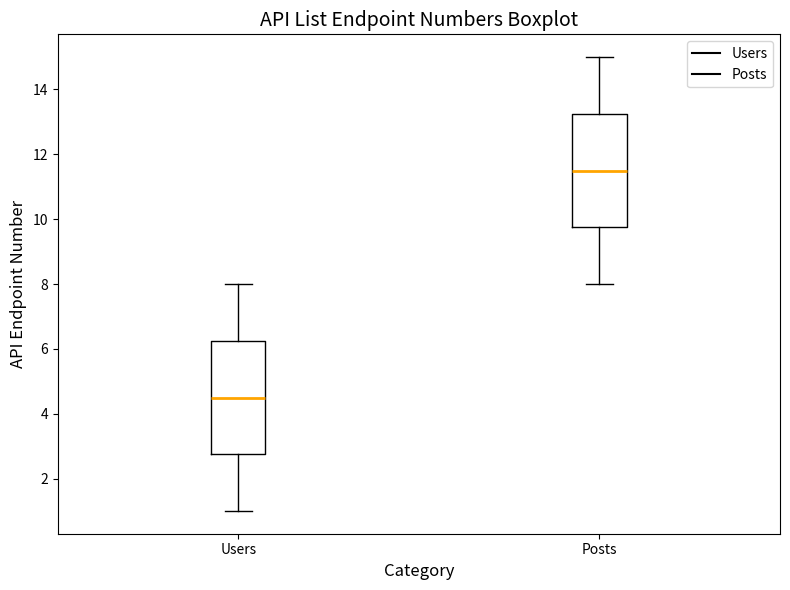

Which box has the lowest median line?

Users